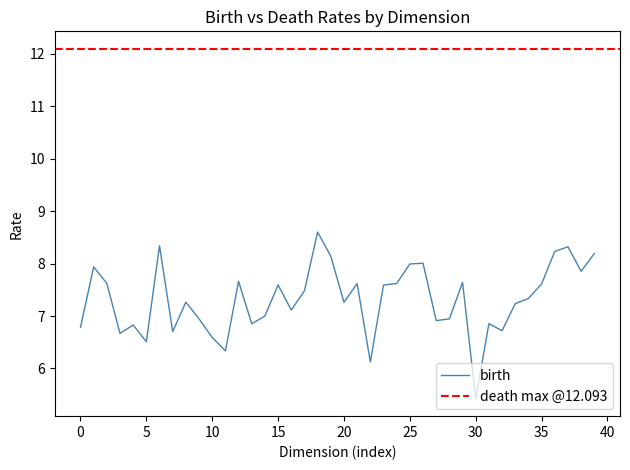

Count the number of values greater than 7.

25